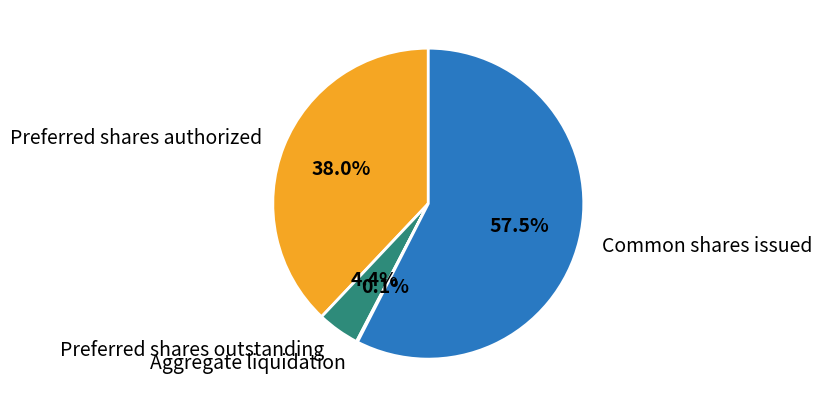

True or false: Common shares issued accounts for 66% of the total.

False